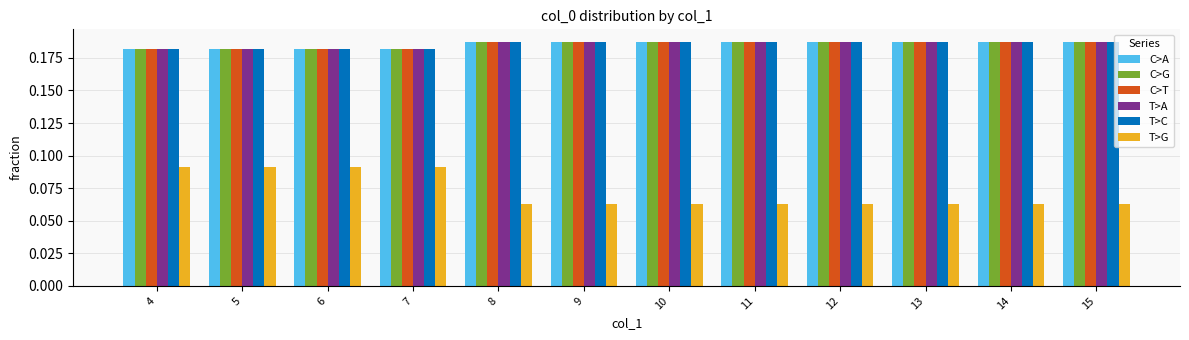

Count the T>C values in the range 0 to 1.

12